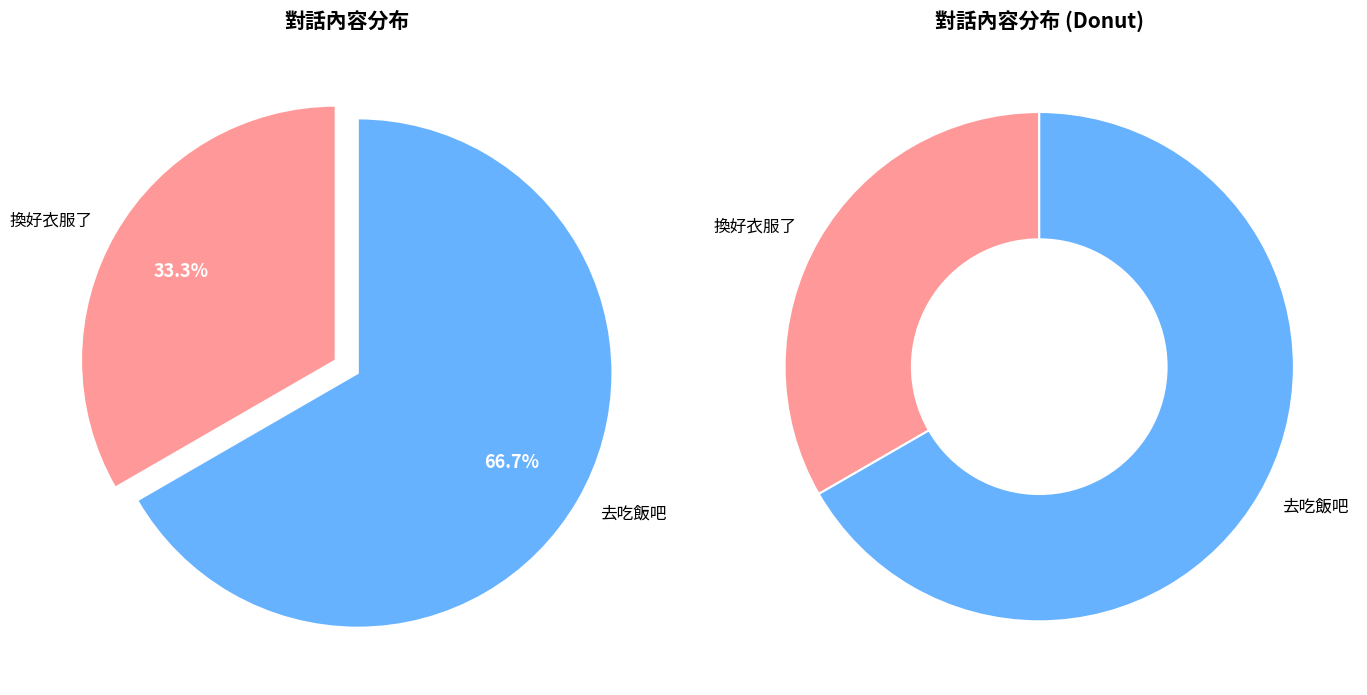

Which category accounts for the majority?

去吃飯吧